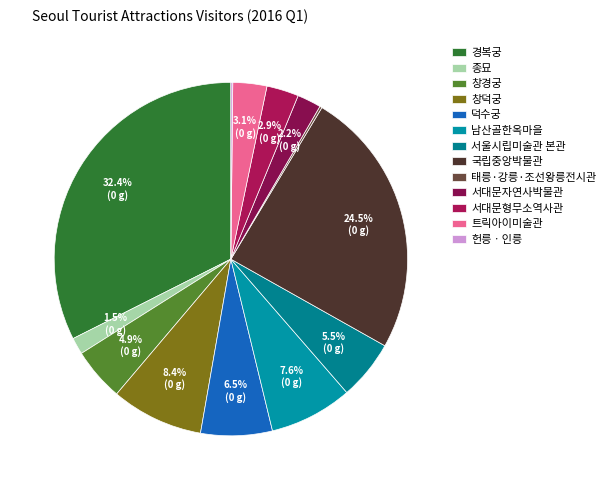

To the nearest percent, what is the difference between the largest and smallest slice percentages?

32%